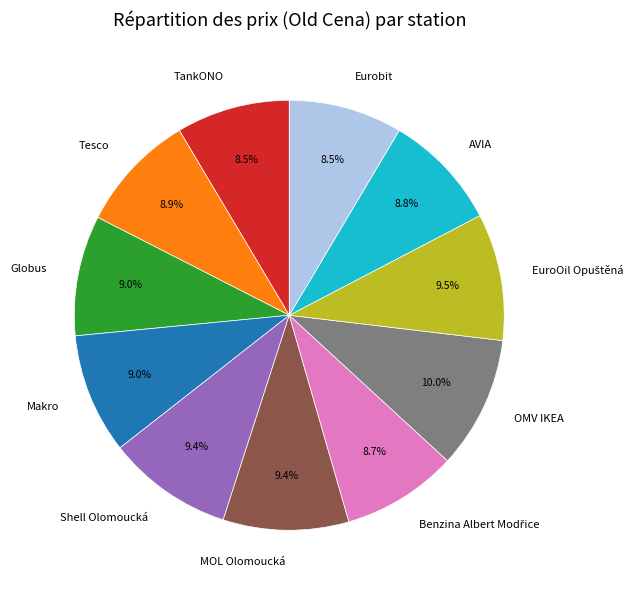

Between Globus and TankONO, which is larger?

Globus